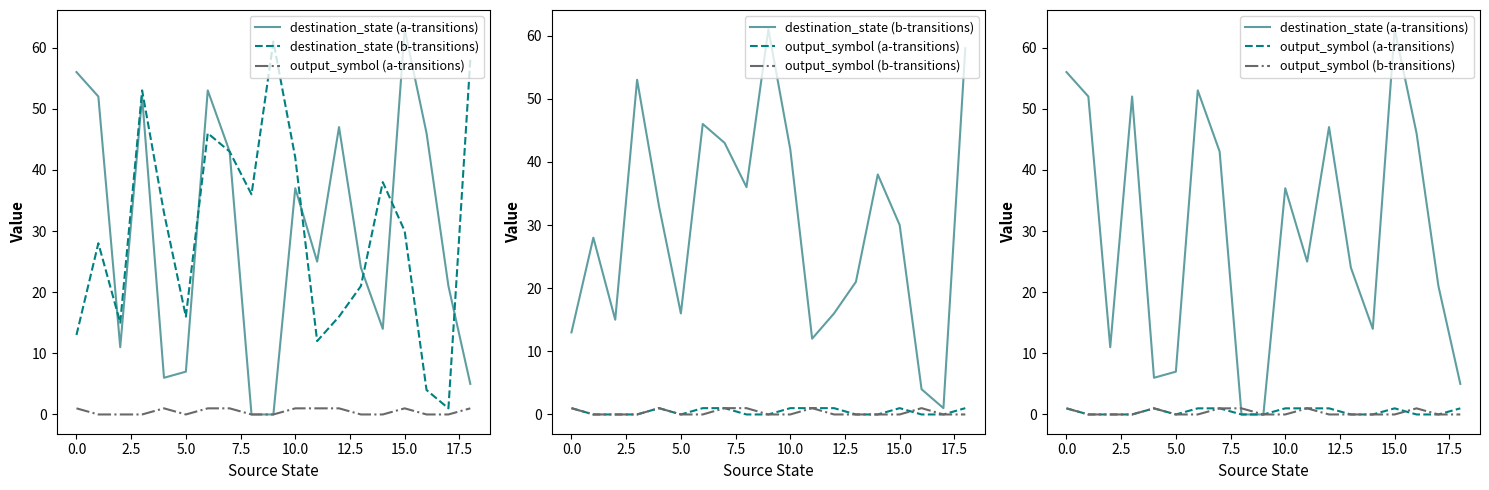

True or false: destination_state (b-transitions) and output_symbol (a-transitions) cross at least once.

False